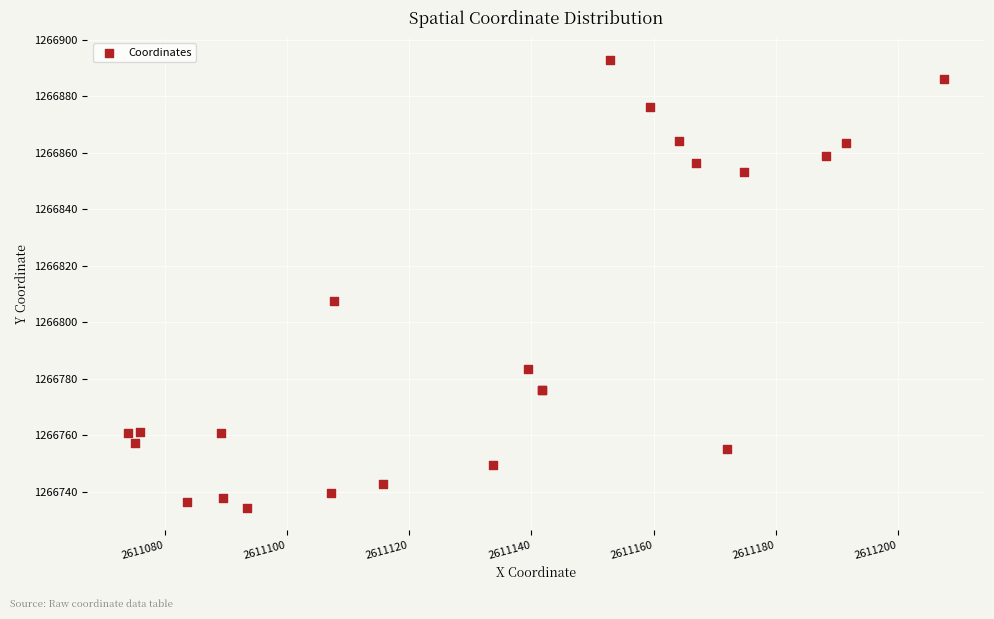

What Y value in the scatter plot is closest to 1266813?

1266807.3